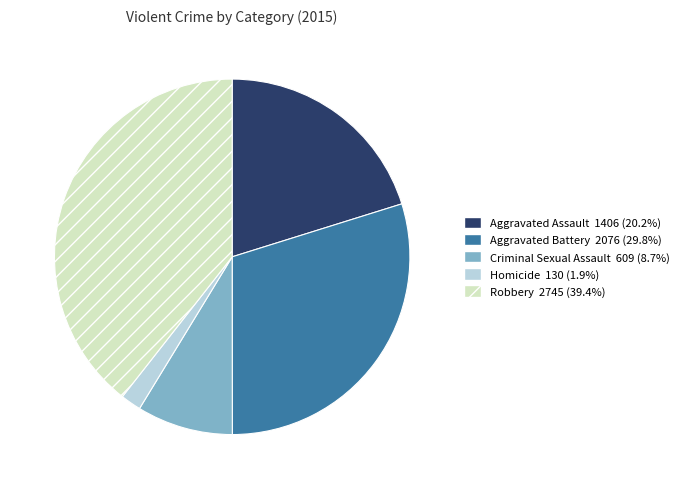

Approximately how many times larger is the value at Aggravated Assault compared to Aggravated Battery?

0.7